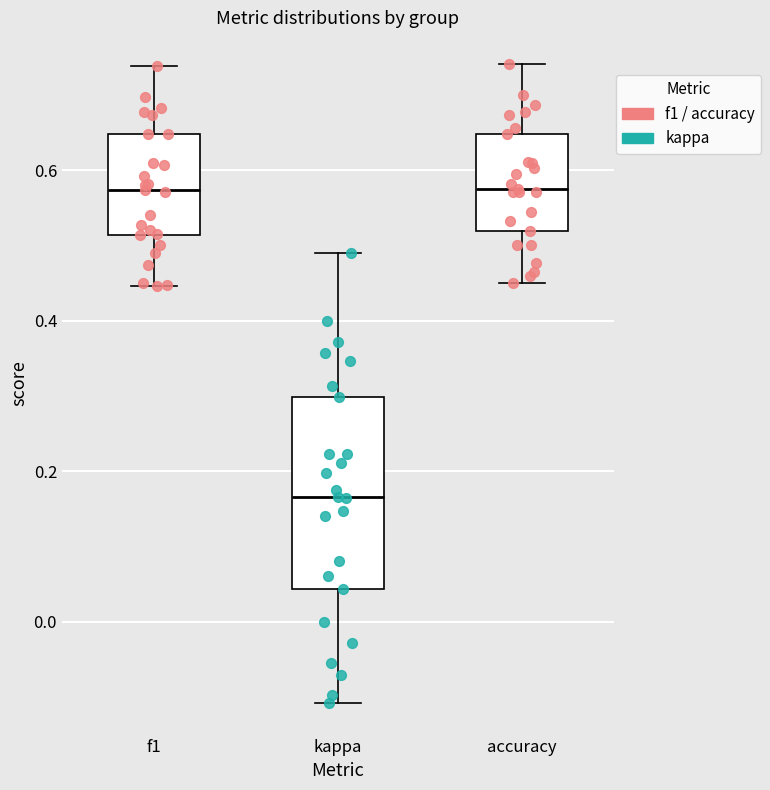

Reading left to right, transcribe this box plot: for each box, give where its median line is, the range the box spans, and where its two whiskers end, as read against the y-axis. The values are not printed on the chart, so give them approximately, as read against the axis.

f1: median 0.58, box 0.52 to 0.64, whiskers 0.44 to 0.74
kappa: median 0.16, box 0.04 to 0.30, whiskers -0.10 to 0.48
accuracy: median 0.58, box 0.52 to 0.64, whiskers 0.44 to 0.74